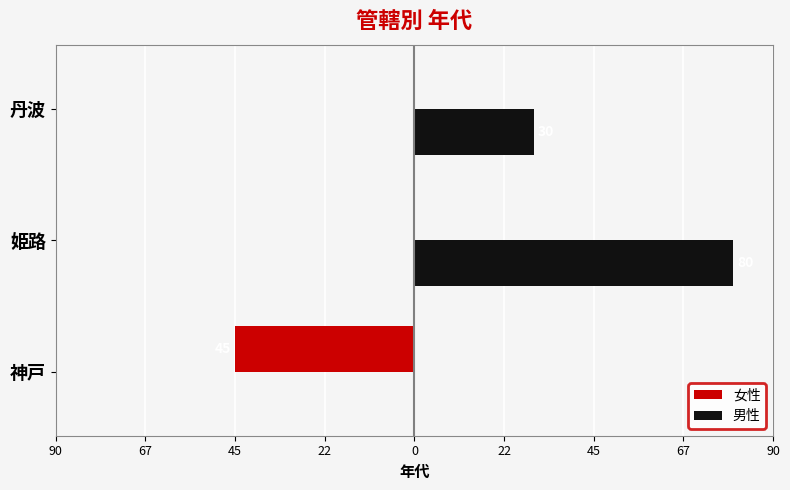

What are all the series names shown in the legend?

女性, 男性